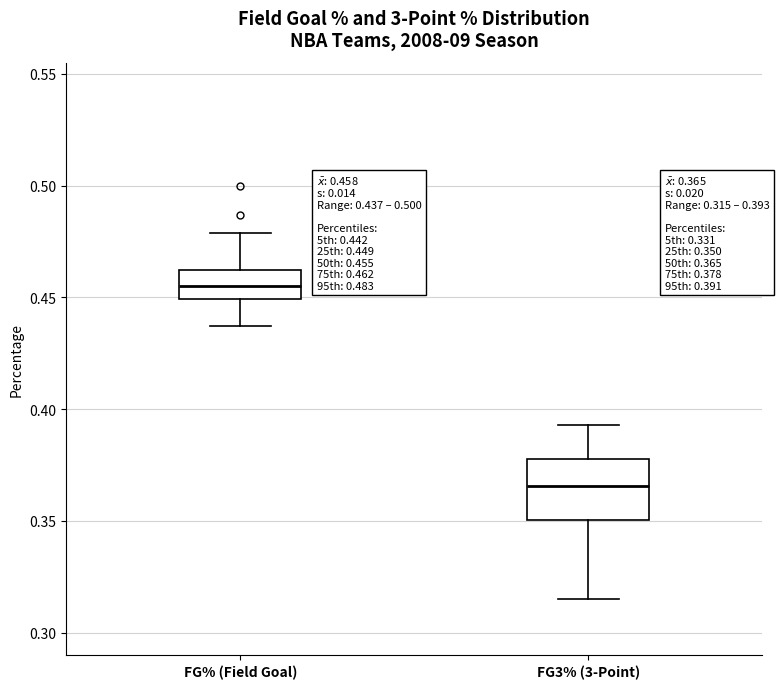

Comparing the boxes themselves (not the whiskers), which one is the tallest?

FG3% (3-Point)